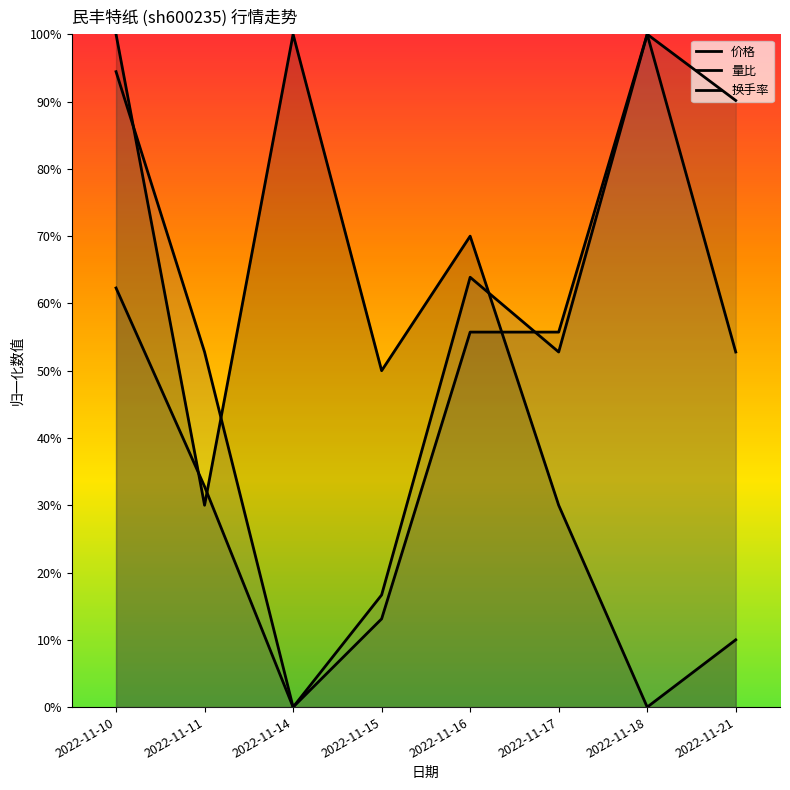

How many lines are shown in the chart?

3